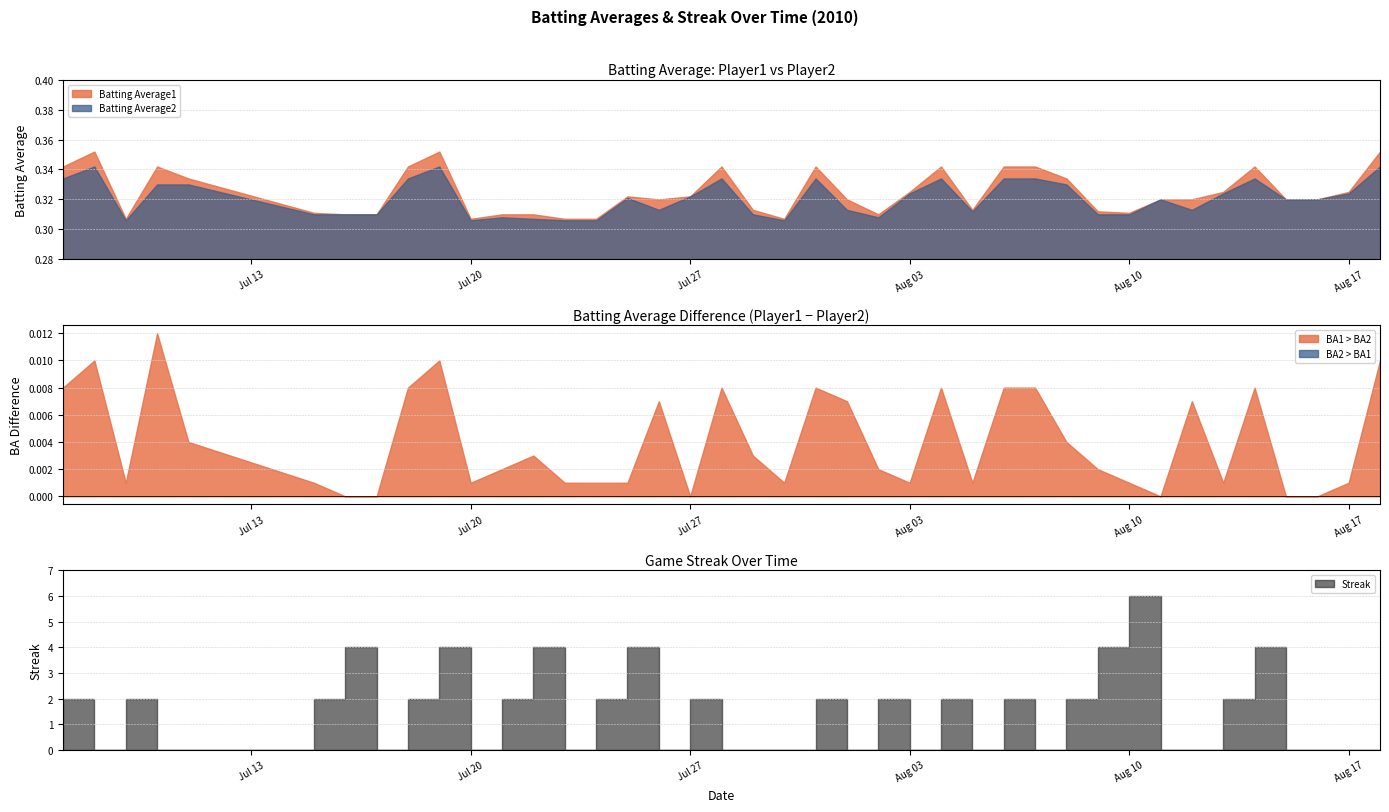

What is the average value of the Batting Average1 series?

0.3